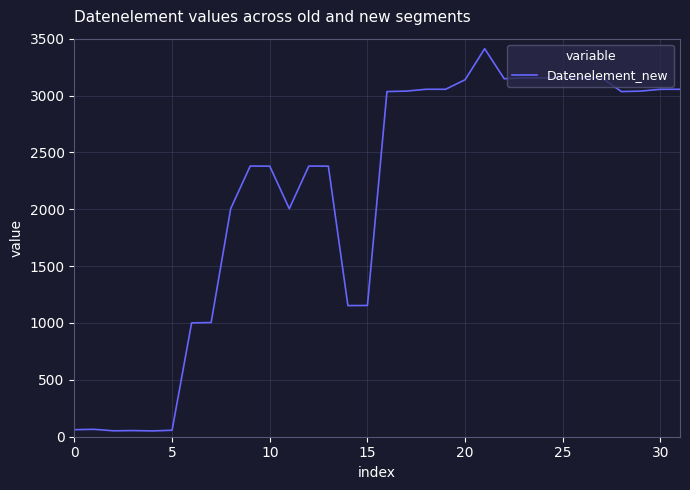

What is the maximum value shown in the chart?

3412